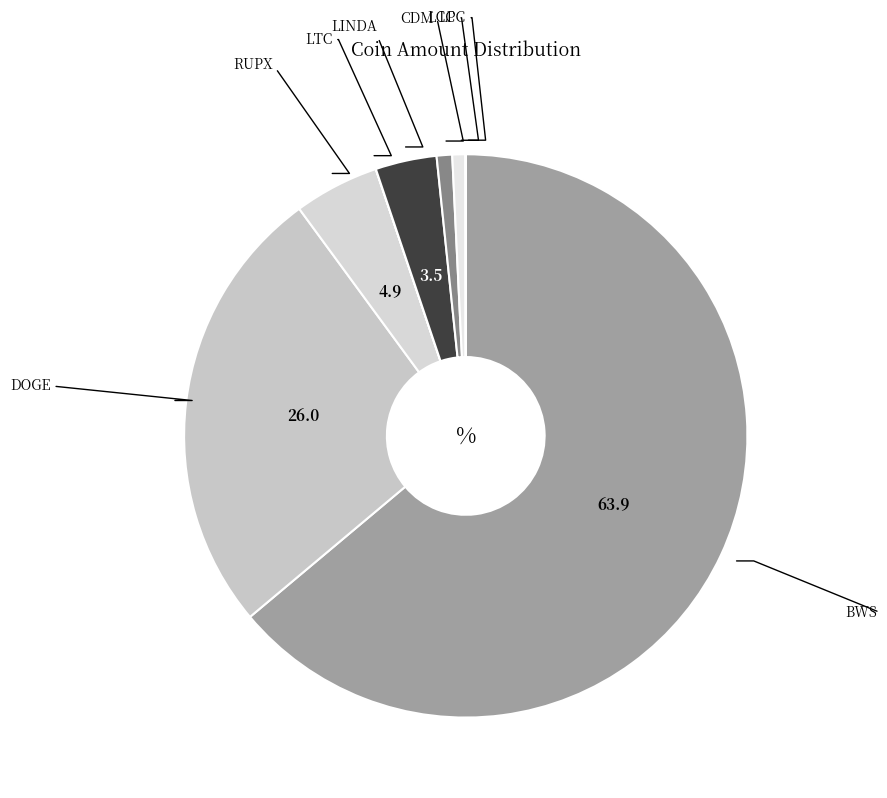

Is it true that CDM is 9% of the pie?

False